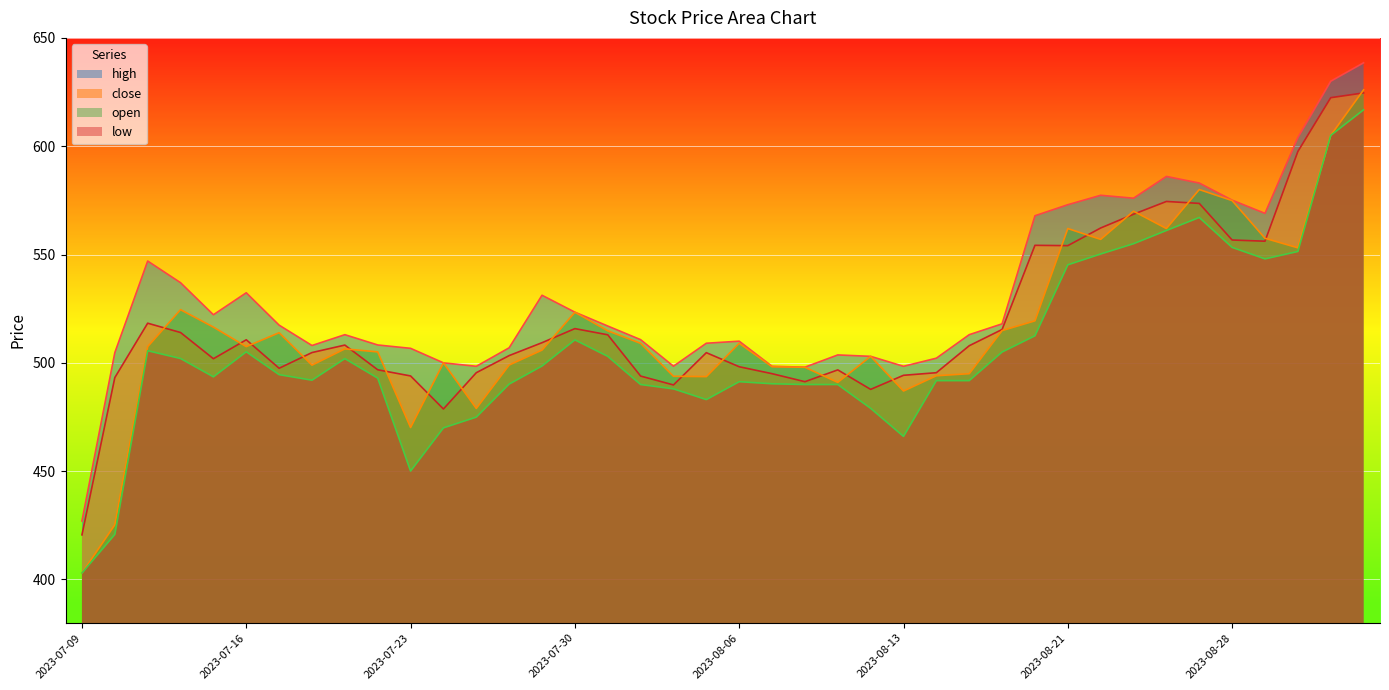

What is the difference between the highest and lowest values at 2023-09-03?

21.7